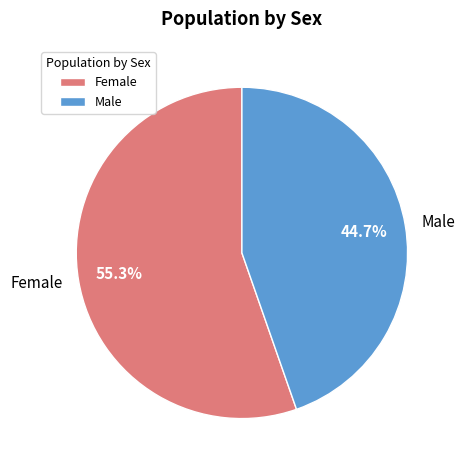

True or false: Male accounts for 32% of the total.

False